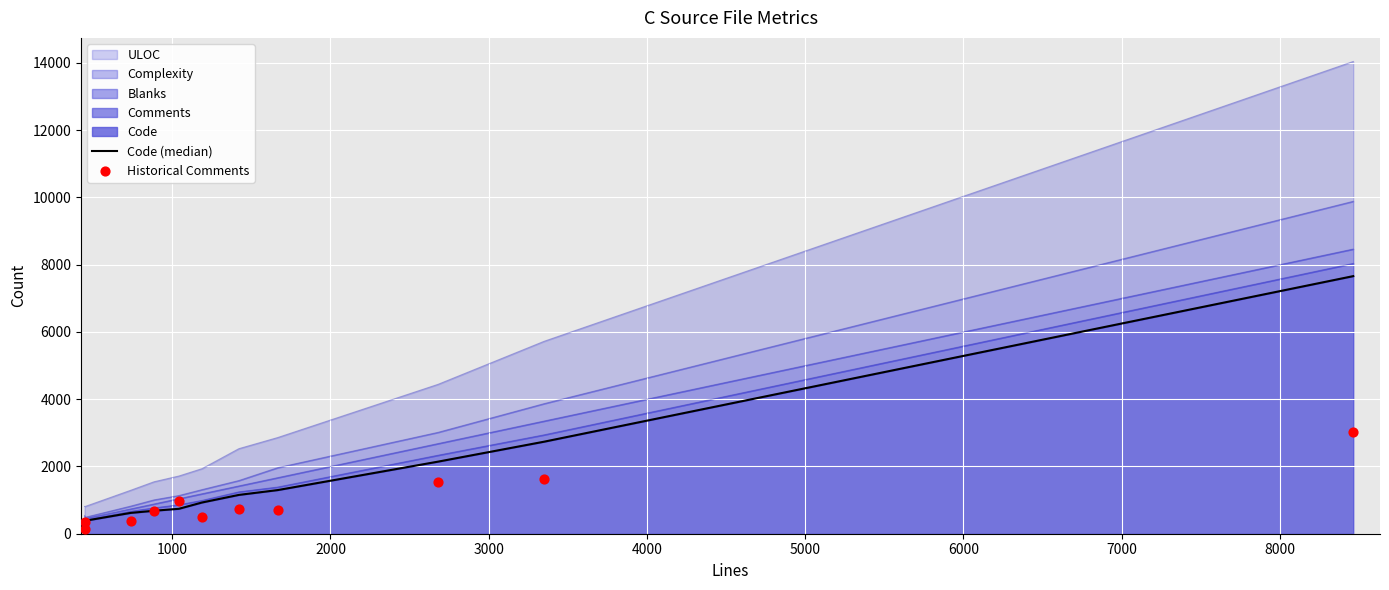

Which series reaches the minimum Y coordinate?

Historical Comments